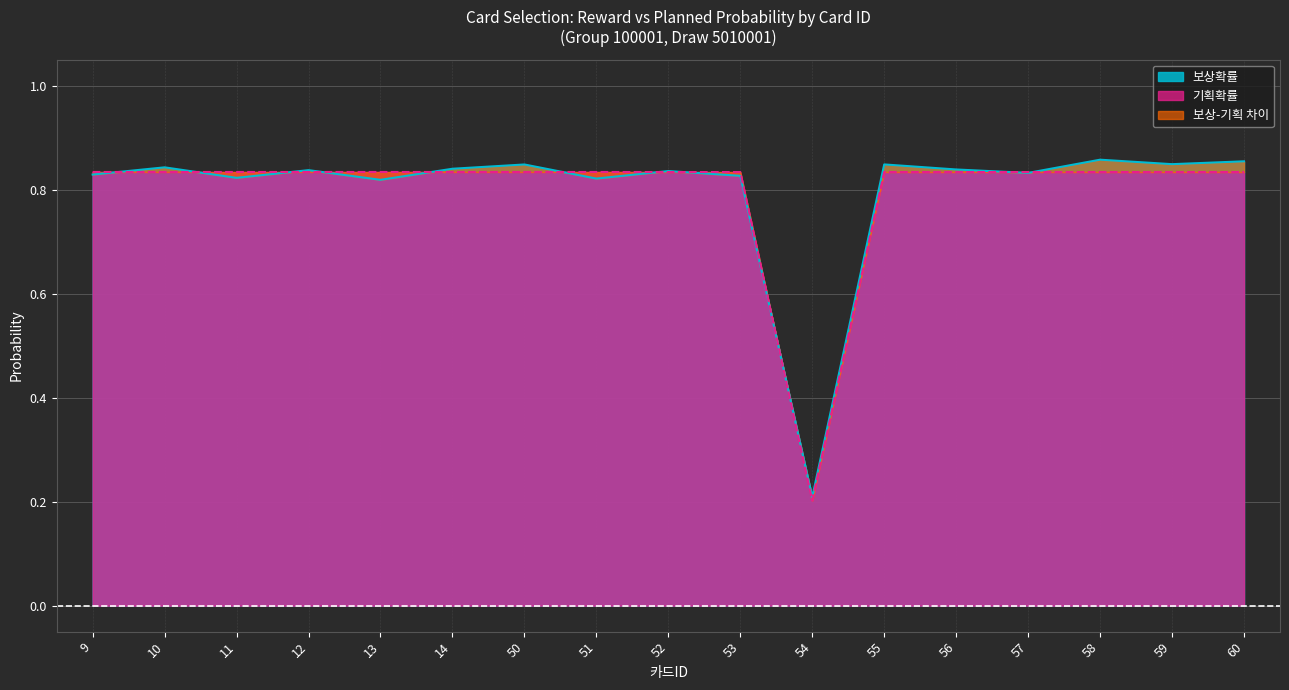

How many interior local peaks does the 보상확률 series have?

6